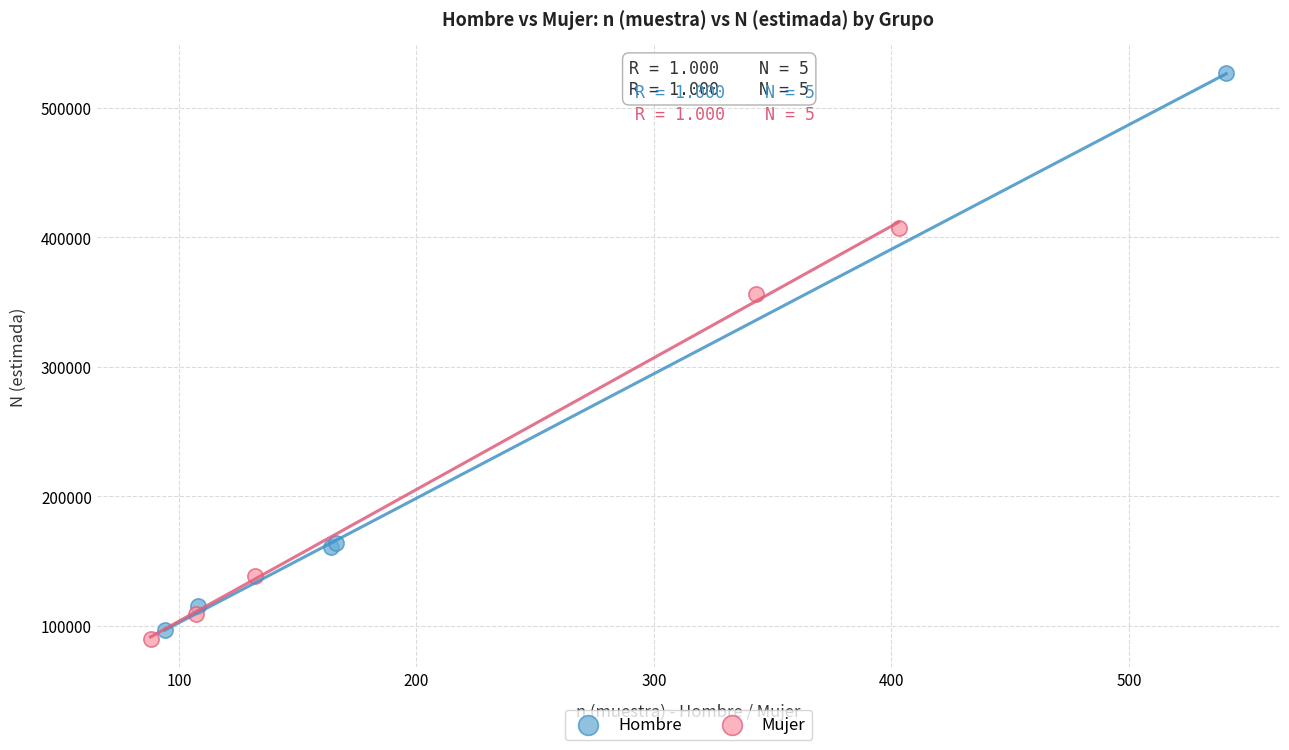

What are all the series names shown in the legend?

Hombre, Mujer